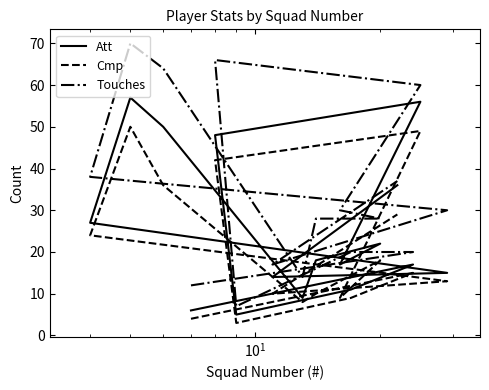

How many values in the Att series exceed 18?

7